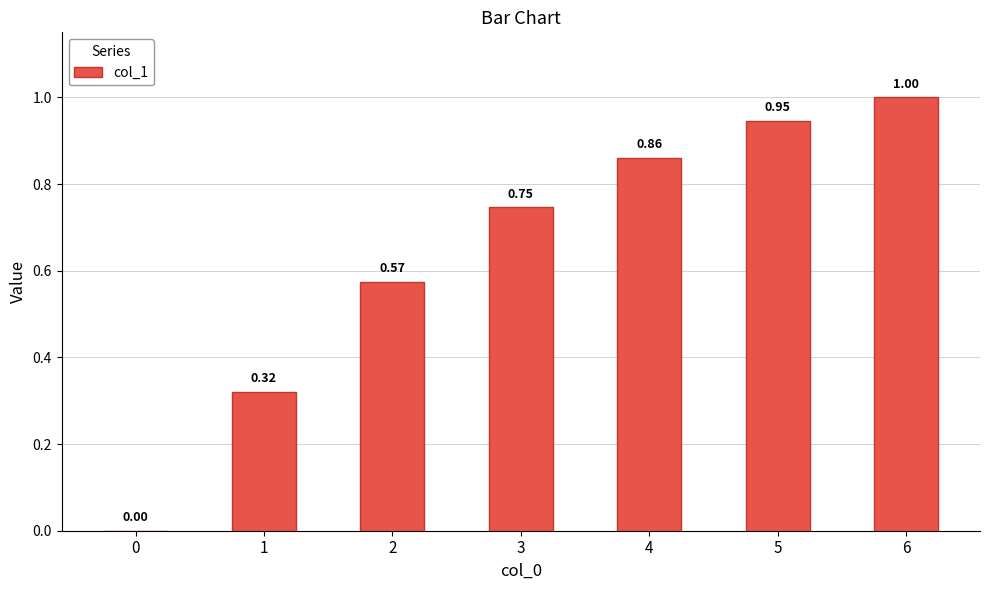

What is the sum of the values at 3 and 4?

1.6